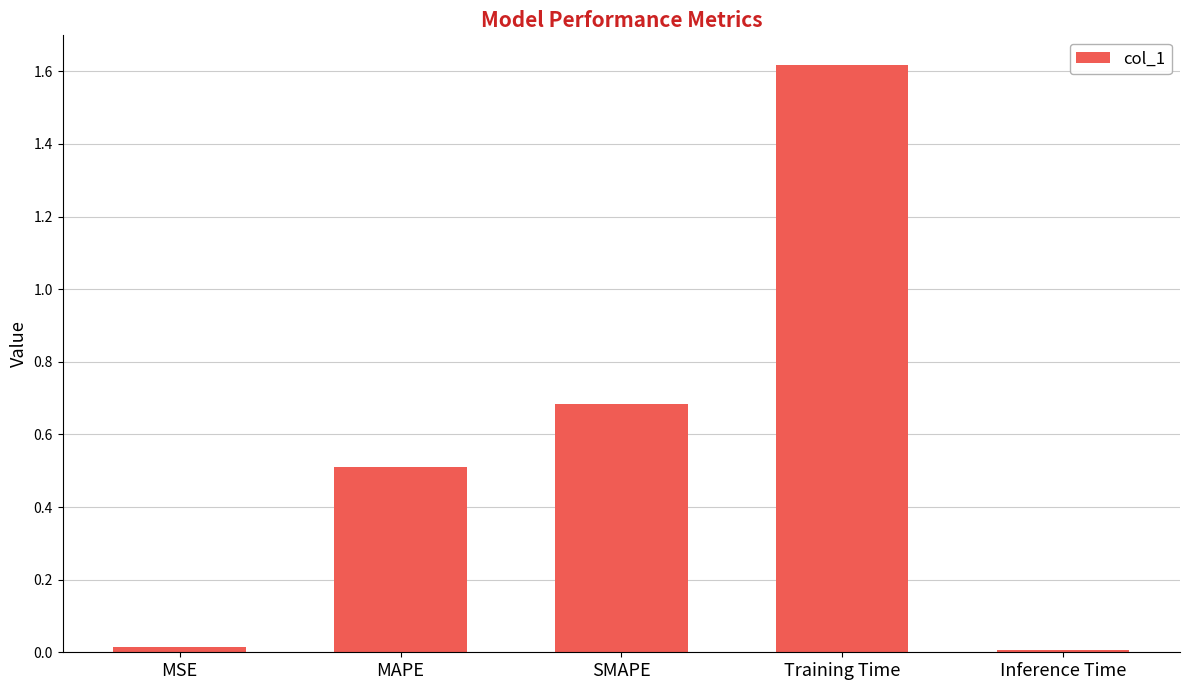

What is the sum of all values?

2.8